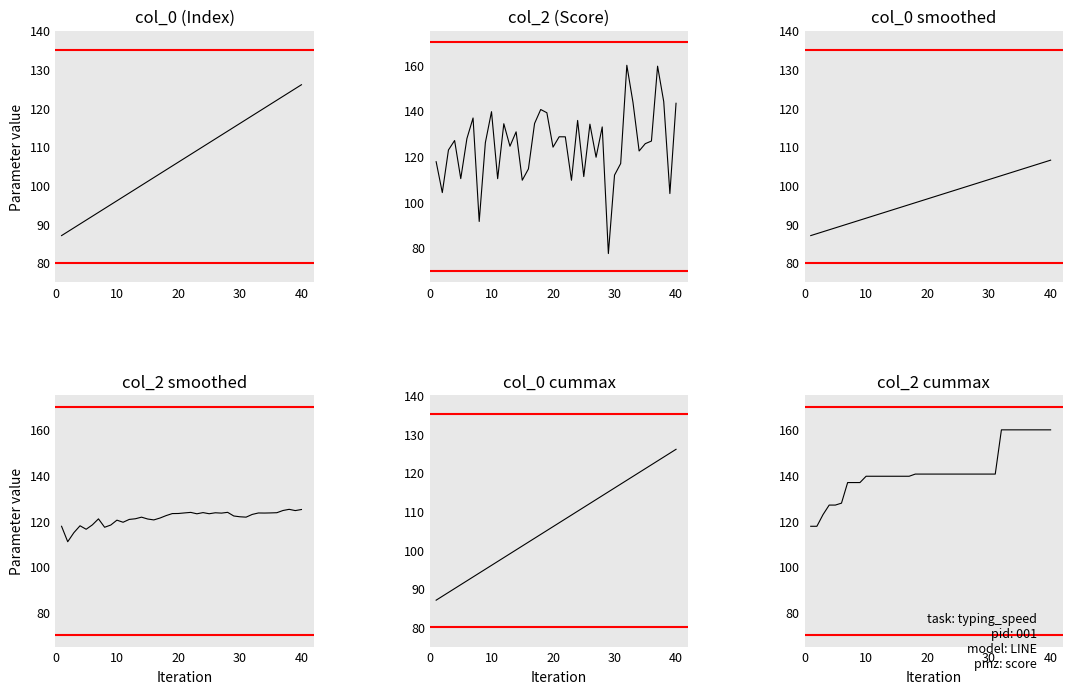

True or false: col_0 smoothed and col_0 (Index) intersect in this chart.

False